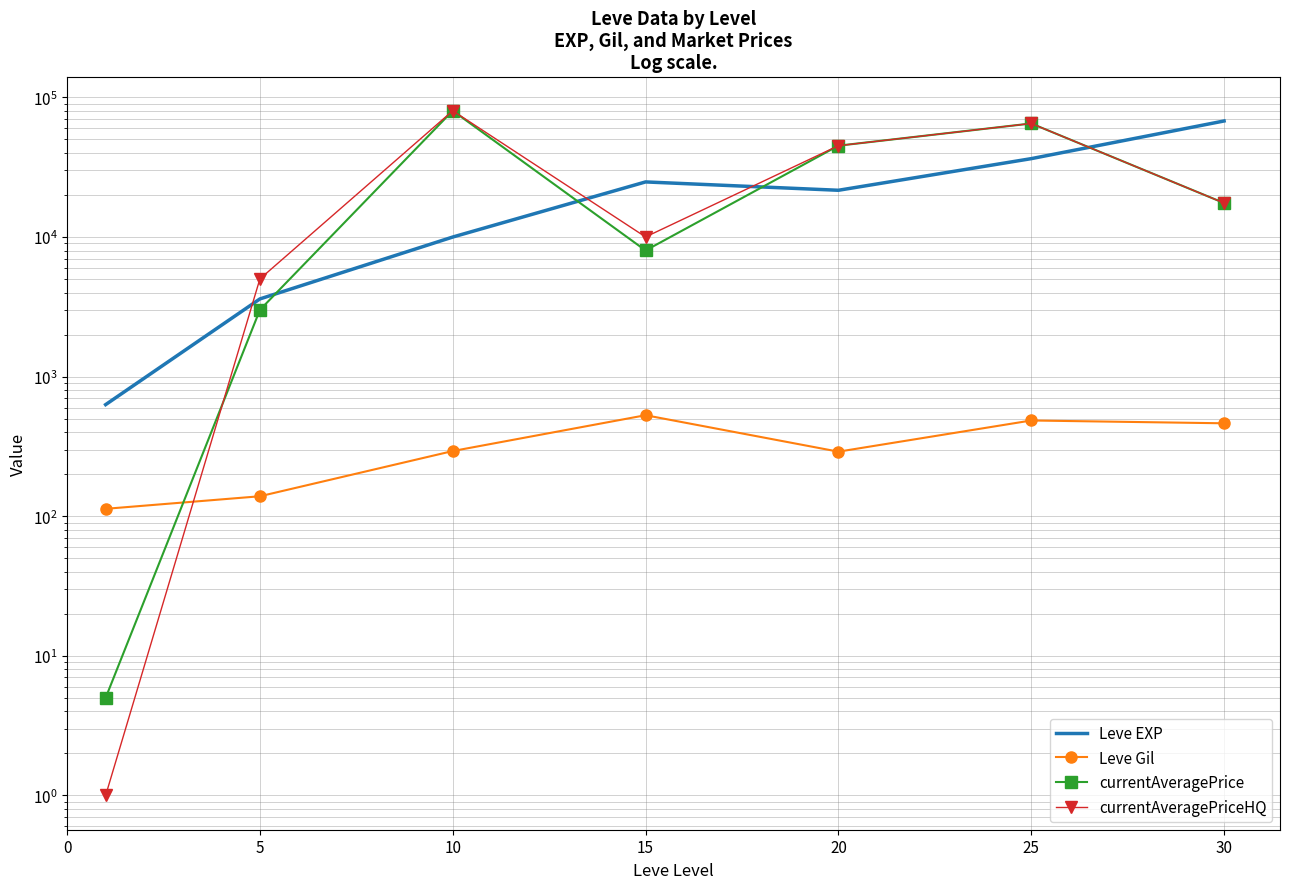

What are all the series names shown in the legend?

Leve EXP, Leve Gil, currentAveragePrice, currentAveragePriceHQ